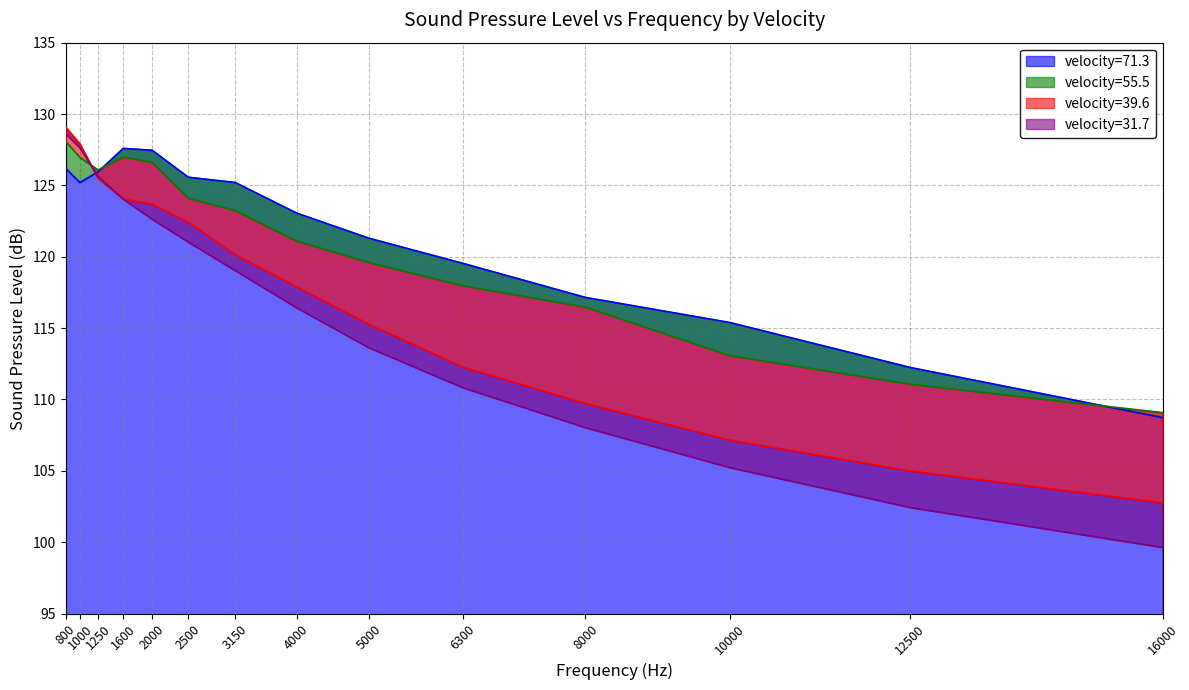

True or false: velocity=55.5 has more than 0 interior local peaks.

True